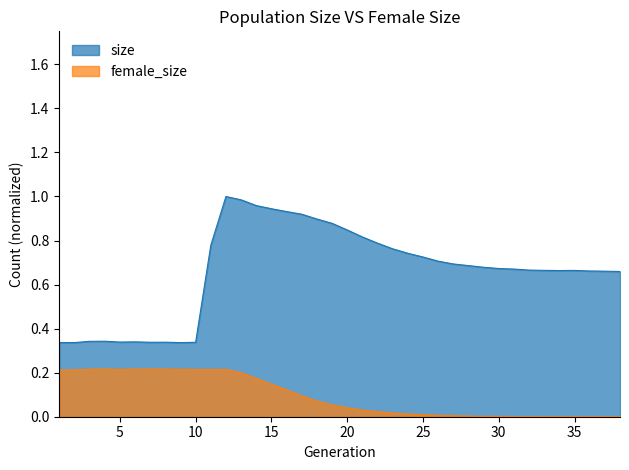

In size, how many points are higher than both neighbors (excluding endpoints)?

5